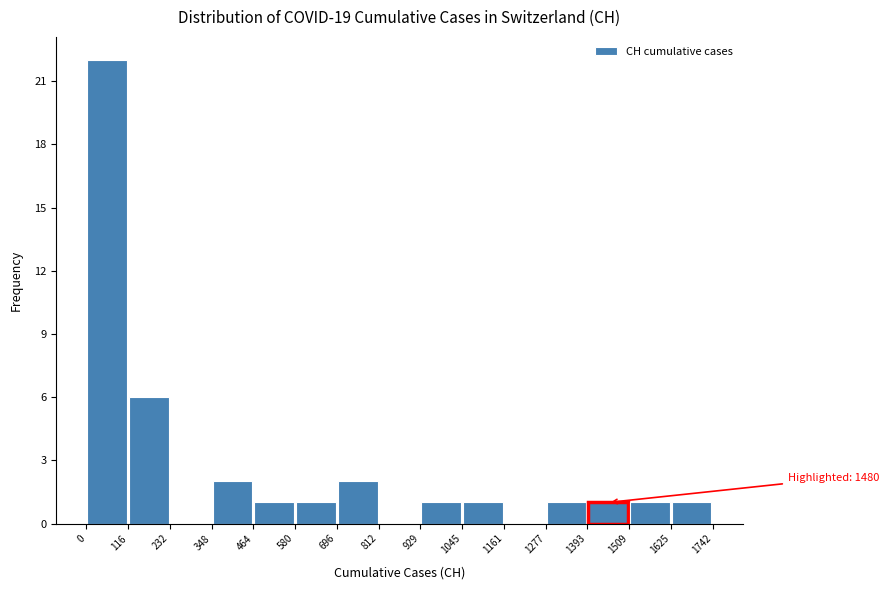

Which range on the x-axis has the tallest bar?

0 to 116